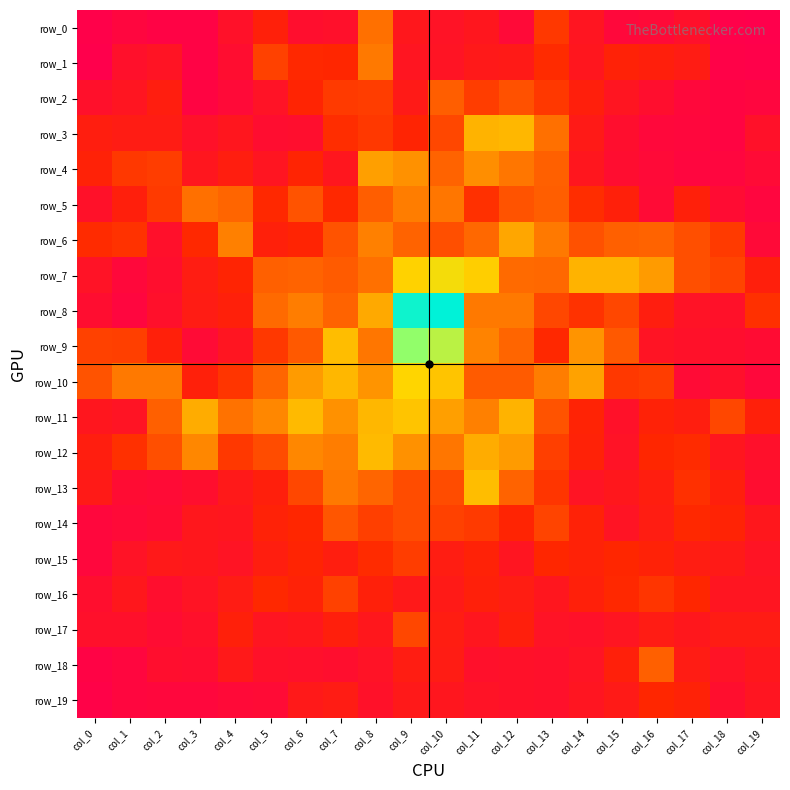

The row_5 series shows 25 at col_18. True or false?

True